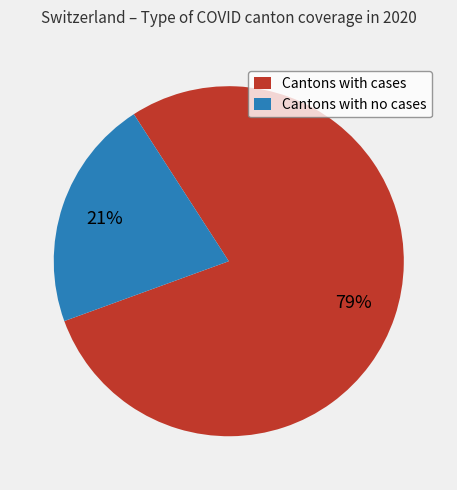

Do Cantons with no cases and Cantons with cases together represent more than half of the pie?

Yes